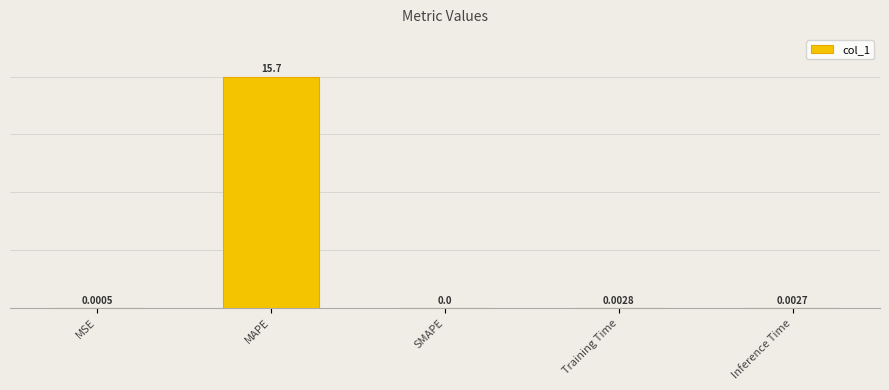

At which label is the value closest to 7?

Training Time